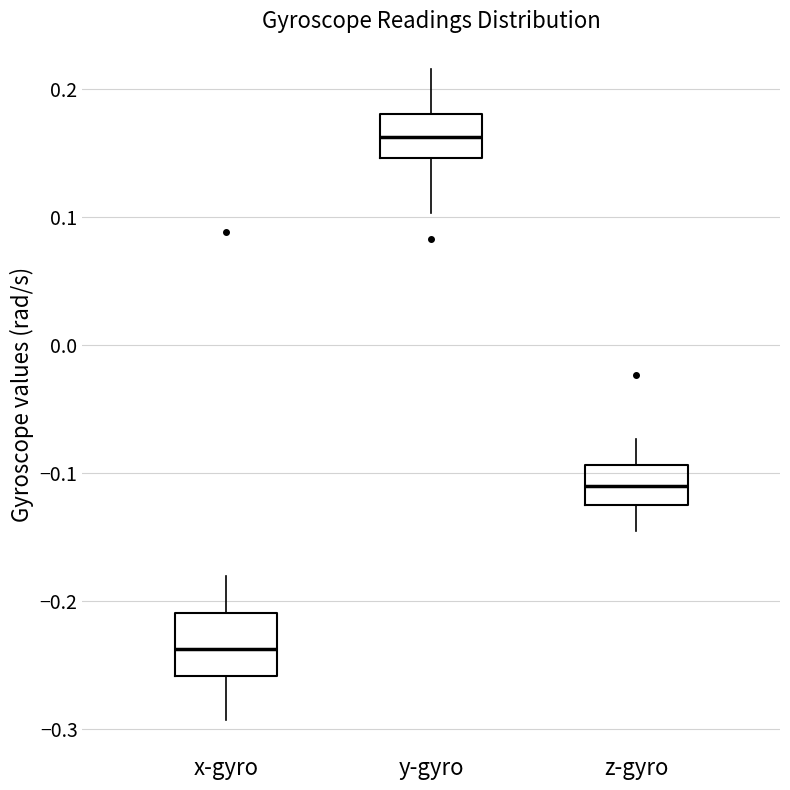

Reading left to right, read every box against the y-axis: the position of its median line, the range the box covers, and the ends of its whiskers. The values are not printed on the chart, so give them approximately, as read against the axis.

x-gyro: median -0.24, box -0.26 to -0.21, whiskers -0.29 to -0.18
y-gyro: median 0.16, box 0.15 to 0.18, whiskers 0.10 to 0.22
z-gyro: median -0.11, box -0.13 to -0.09, whiskers -0.15 to -0.07